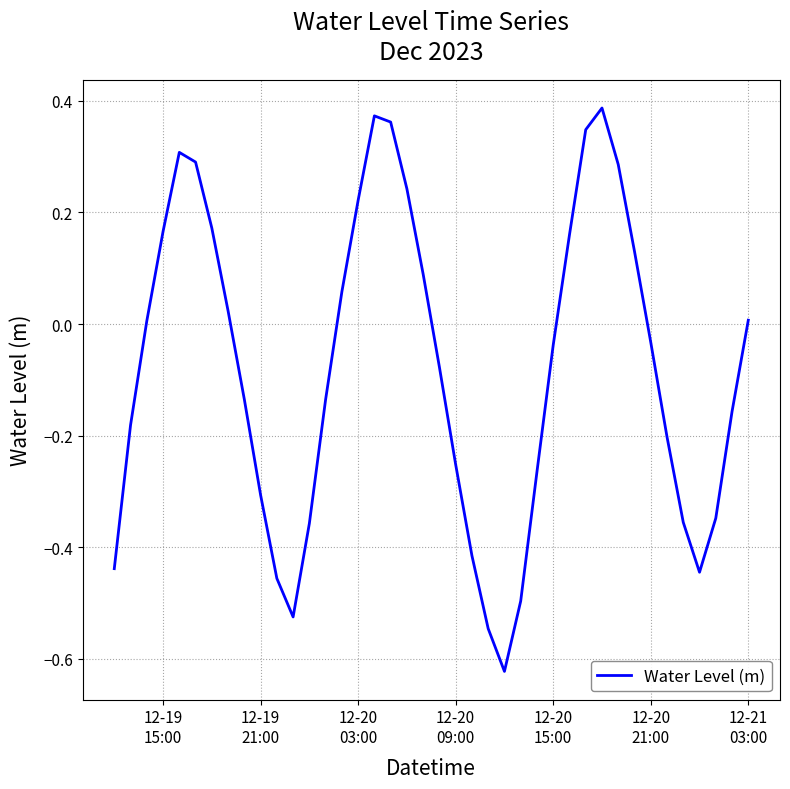

What is the difference between the maximum and minimum values?

1.0